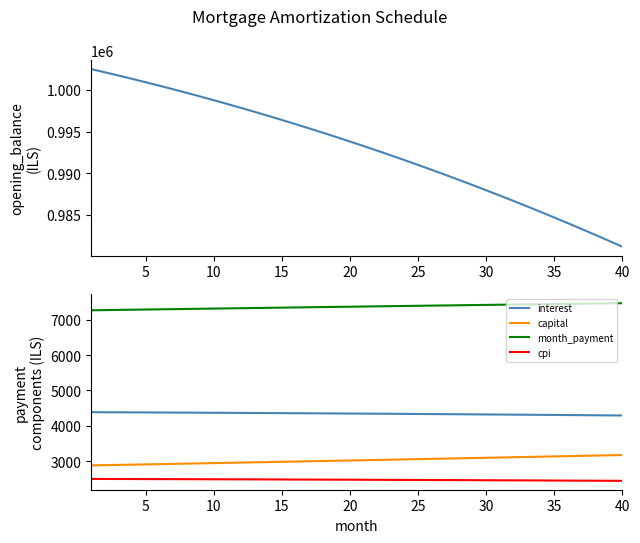

True or false: interest and capital cross at least once.

False